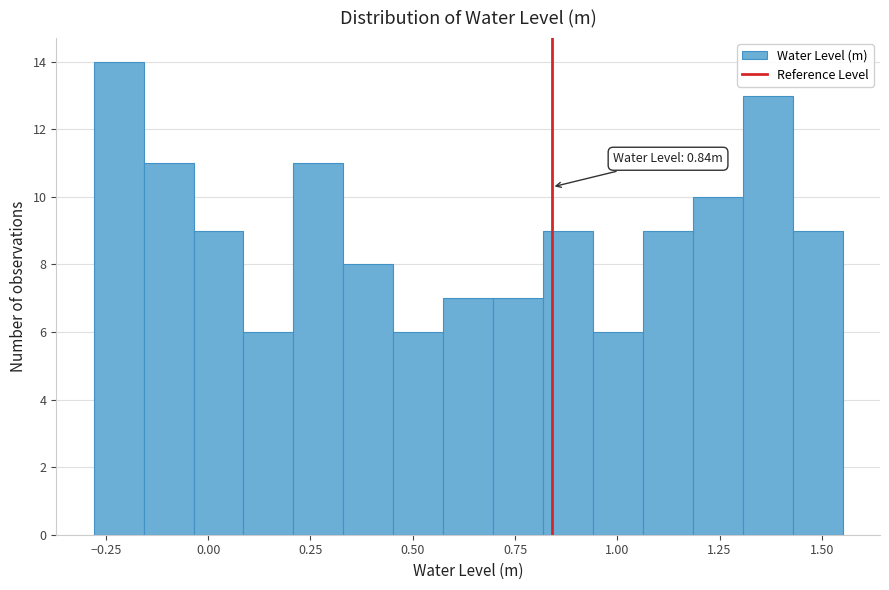

Read against the x-axis, roughly where is the centre of the tallest bar?

-0.20